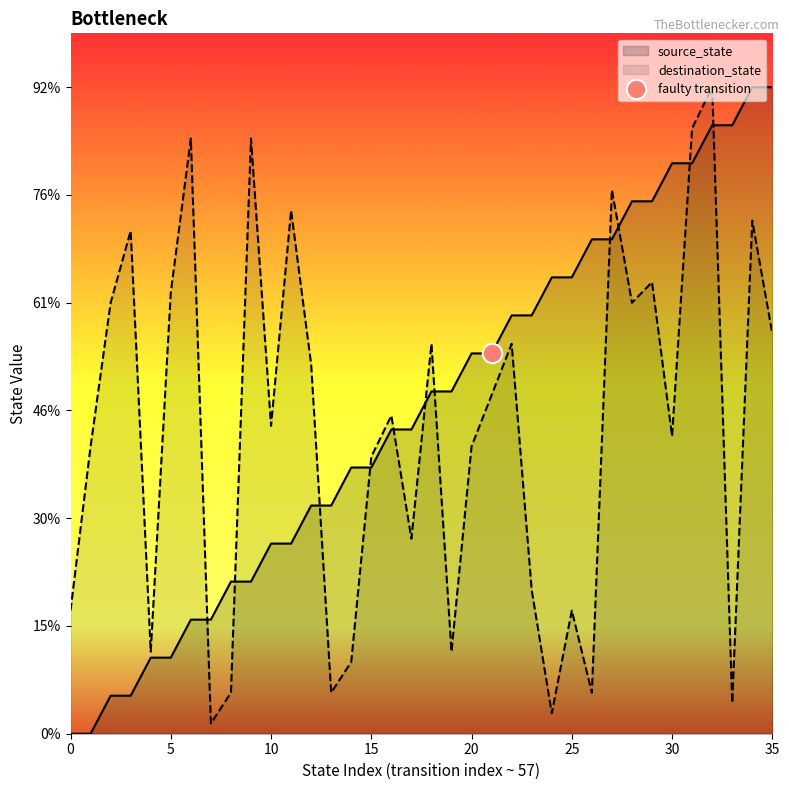

What are all the series names shown in the legend?

source_state, destination_state